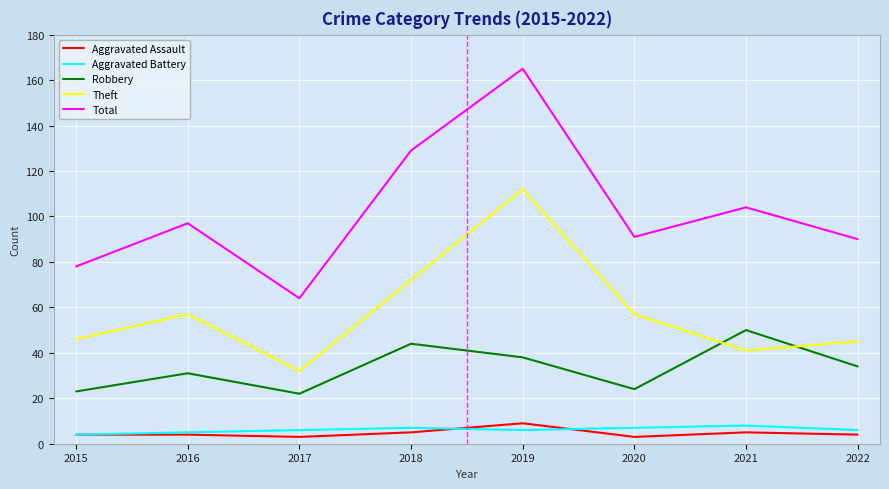

What is the difference between the maximum and second lowest values in the Robbery series?

27